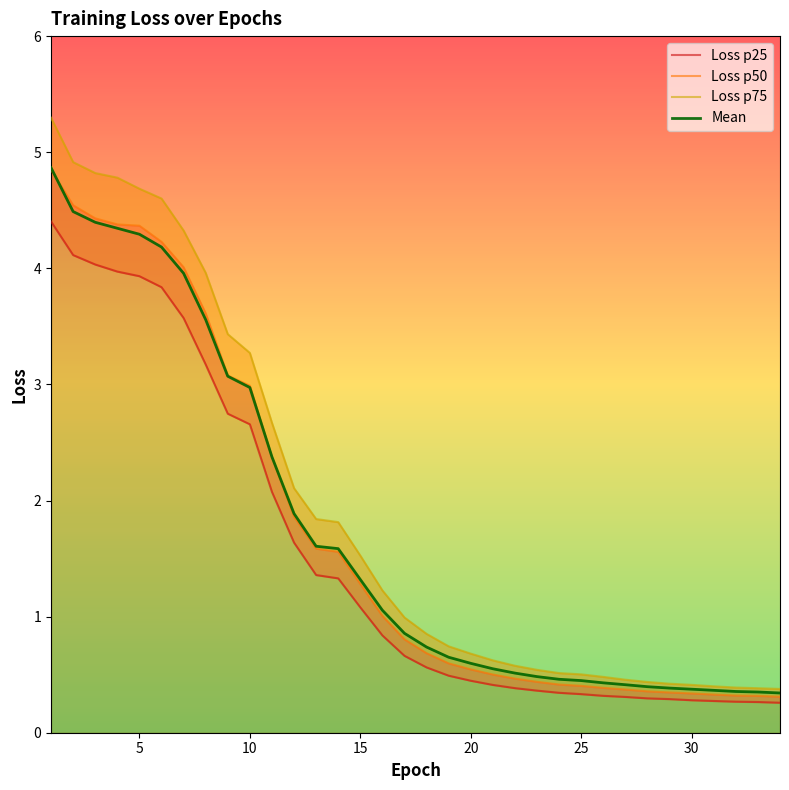

What is the smallest value displayed?

0.3